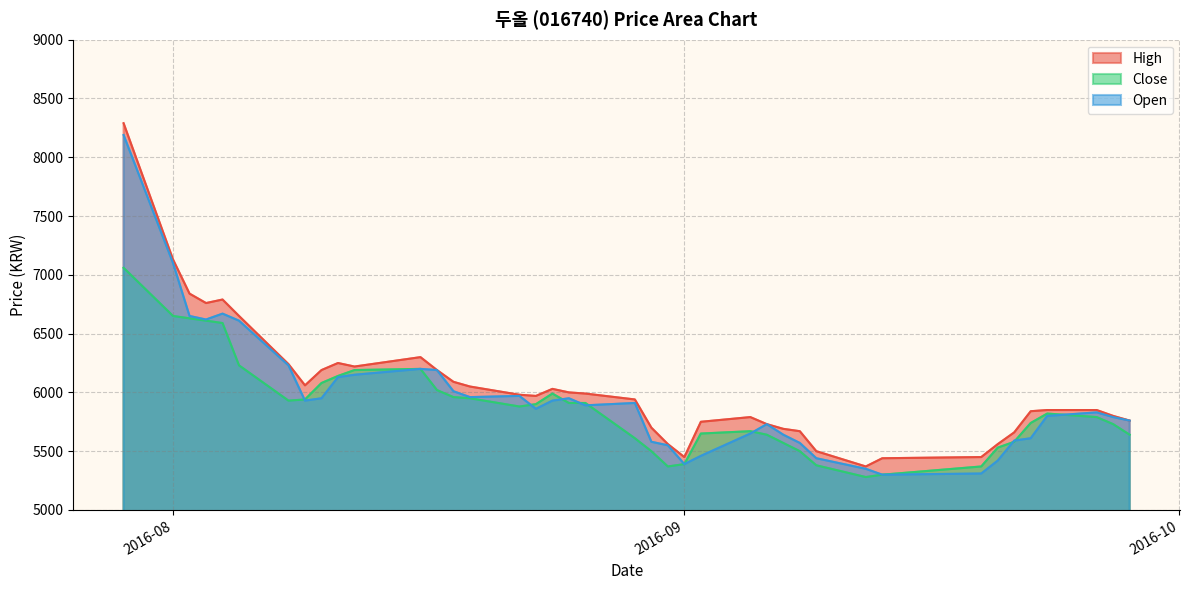

Does the chart have visible grid lines?

Yes